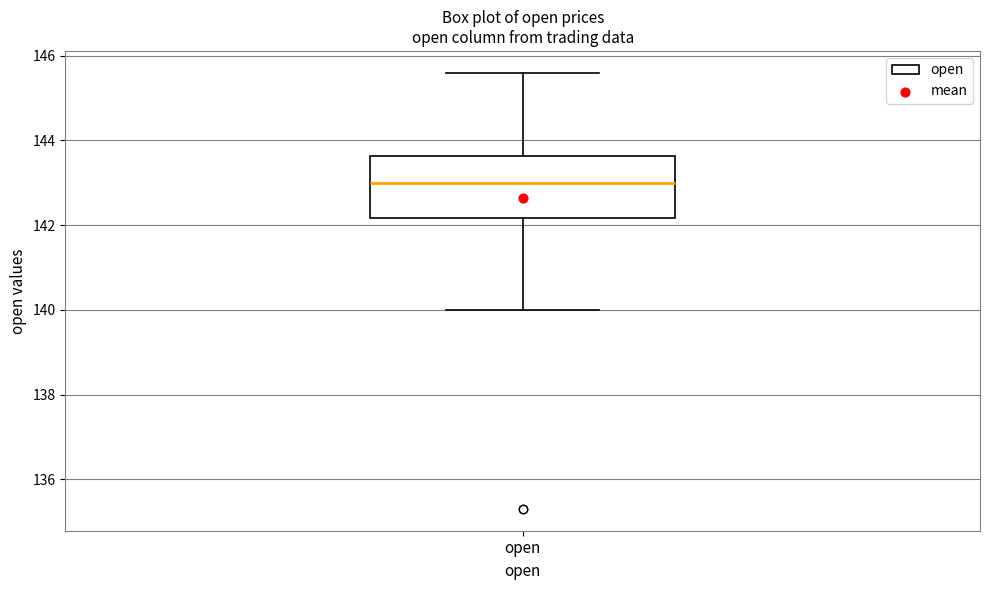

Where does the upper whisker of the box for open end on the y-axis? The values are not printed on the chart, so give them approximately, as read against the axis.

145.6